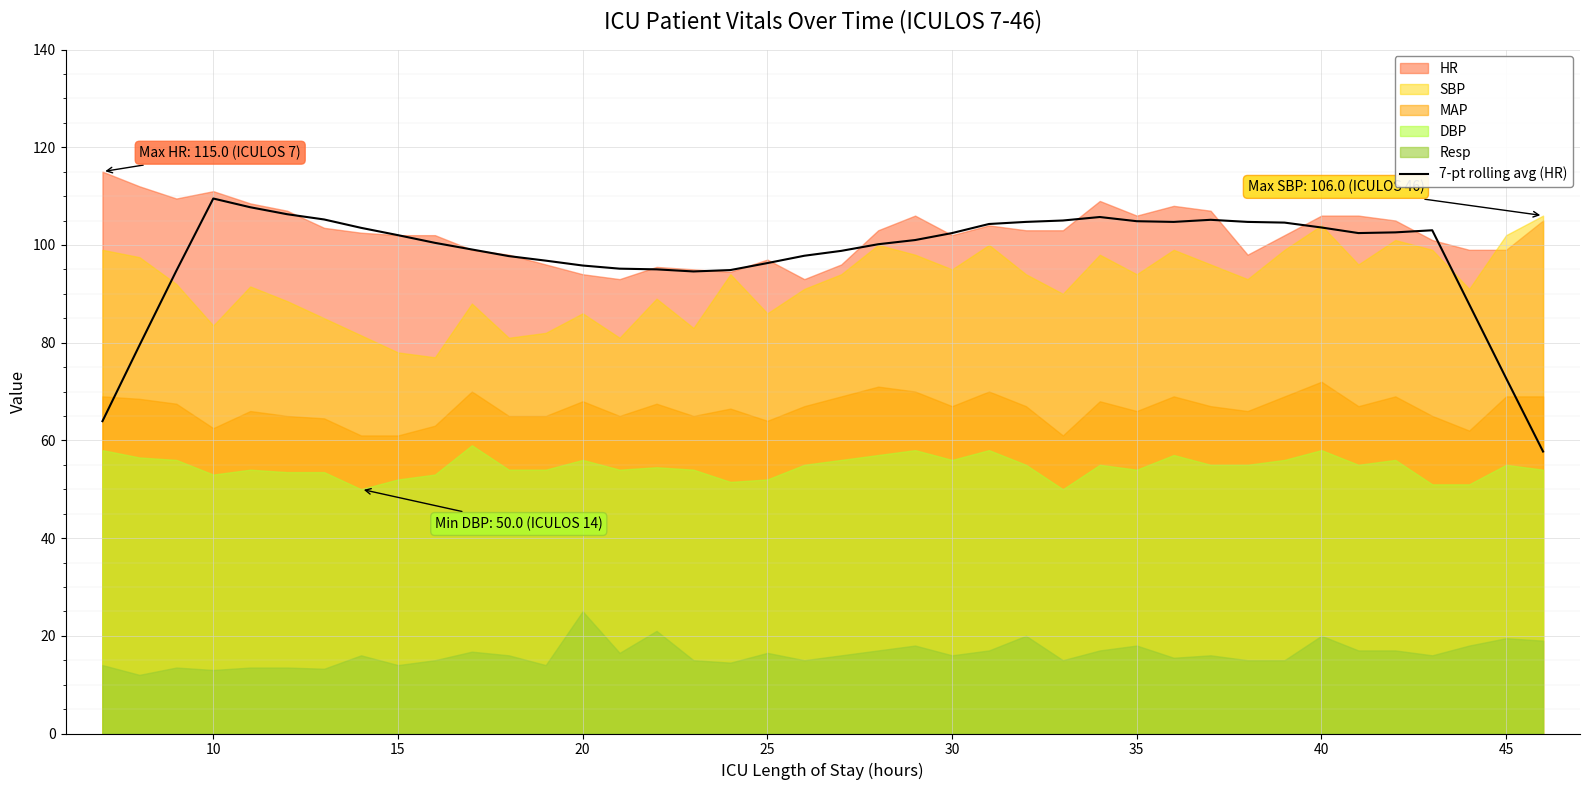

What is the maximum value for 7-pt rolling avg (HR)?

109.5